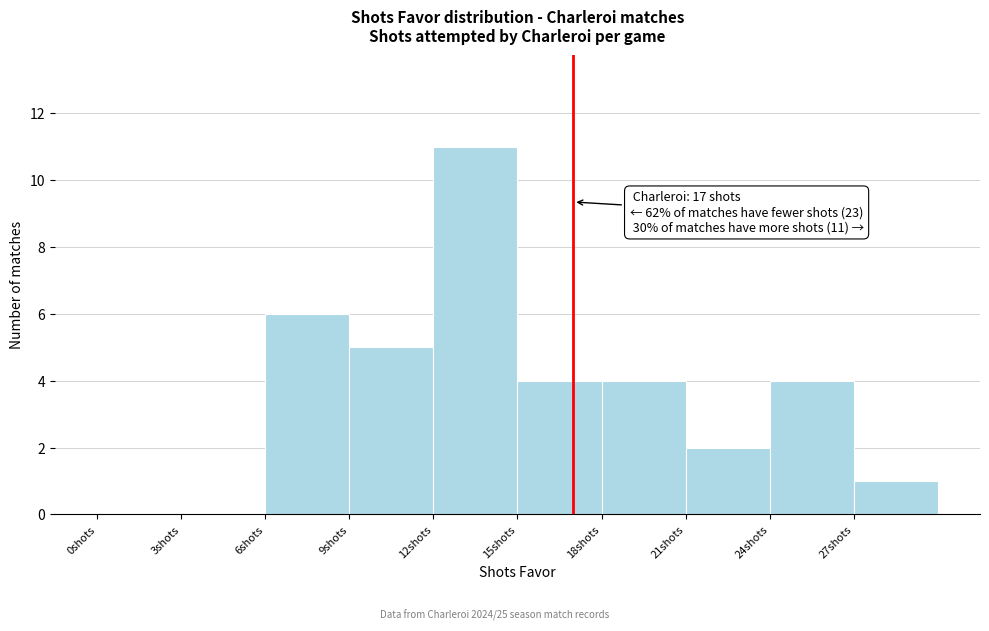

Over which range of the x-axis is the bar tallest?

12 to 15